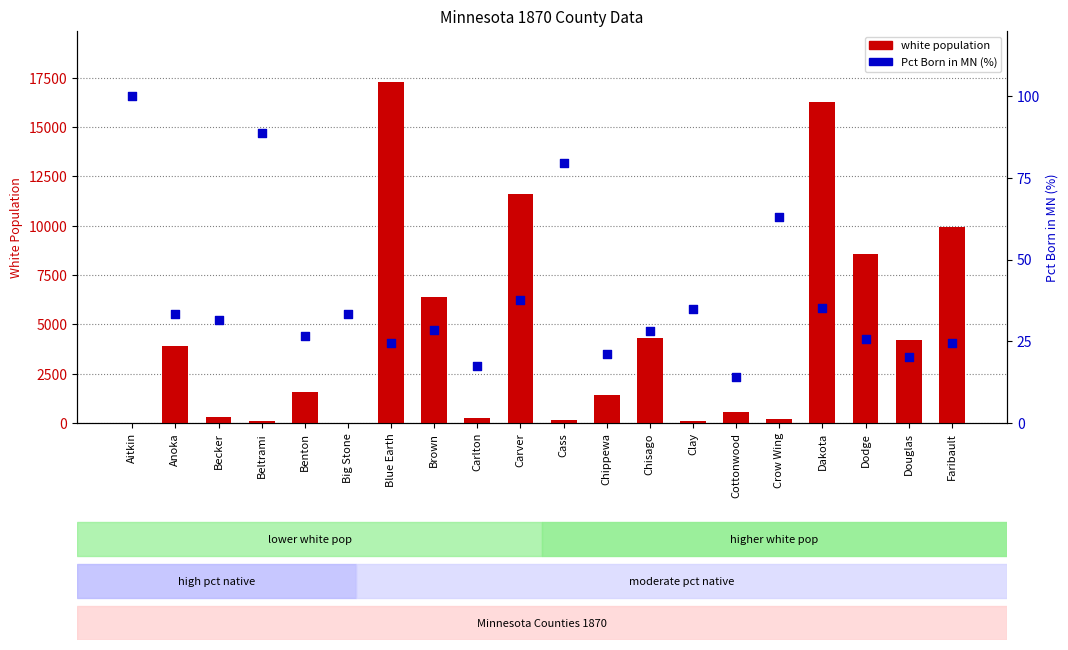

Which series contains the lowest Y value?

Pct Born in MN (%)